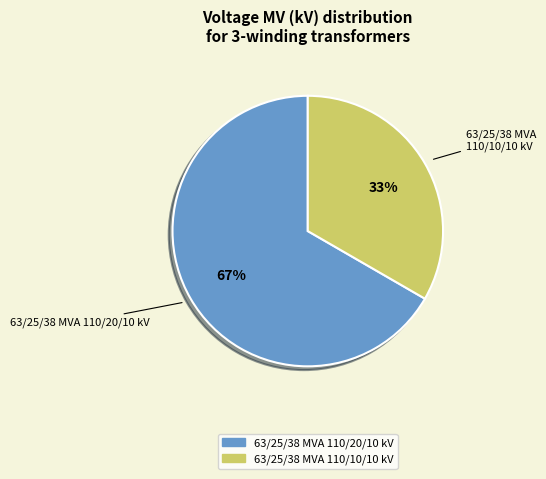

Is there any slice that represents more than half of the pie?

Yes